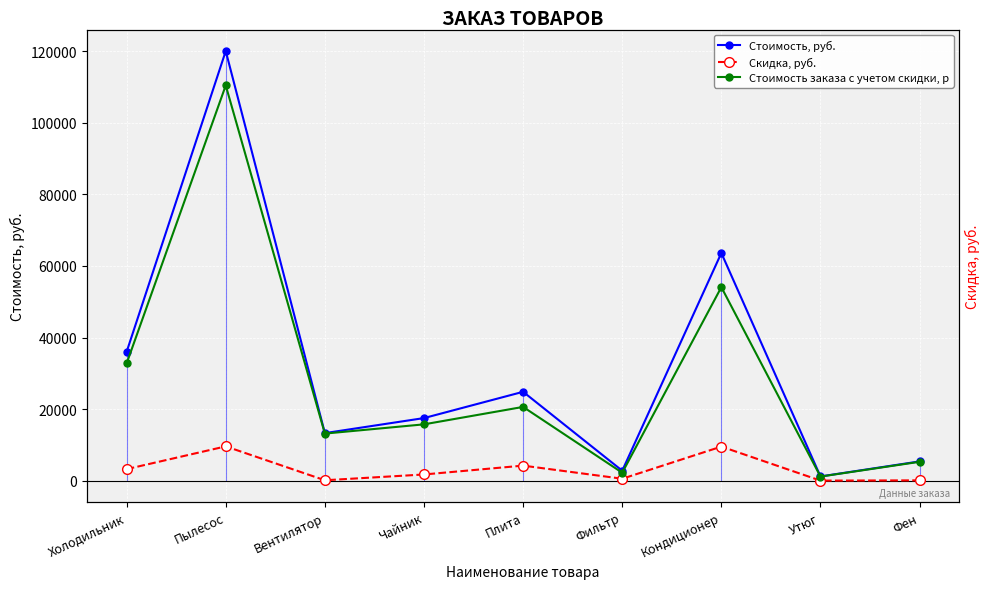

At which category is the sum across all series the highest?

Пылесос